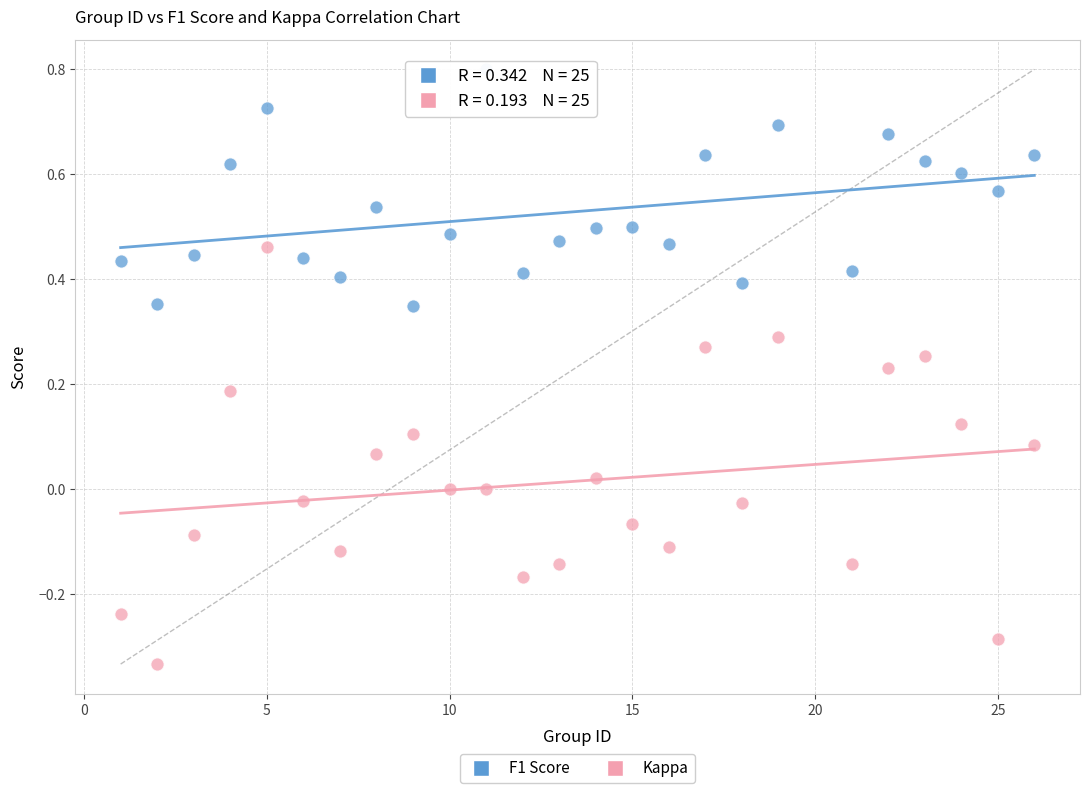

Which series reaches the minimum Y coordinate?

Kappa